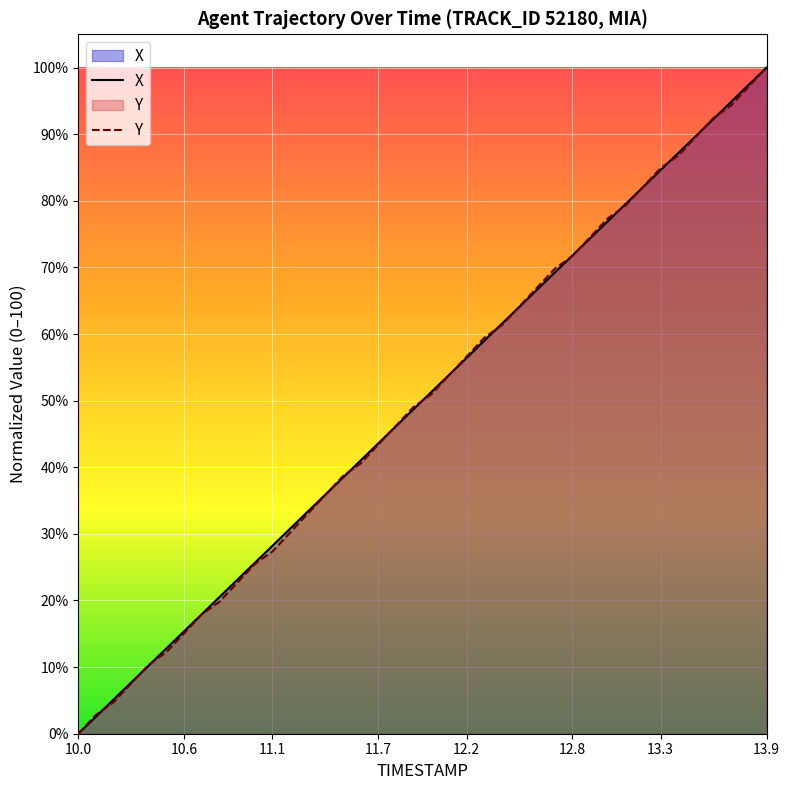

What position from the right is 13.9?

1